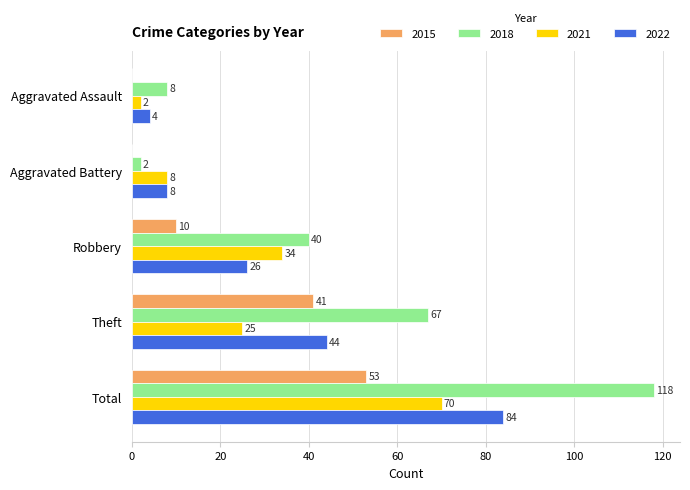

What are all the series names shown in the legend?

2015, 2018, 2021, 2022